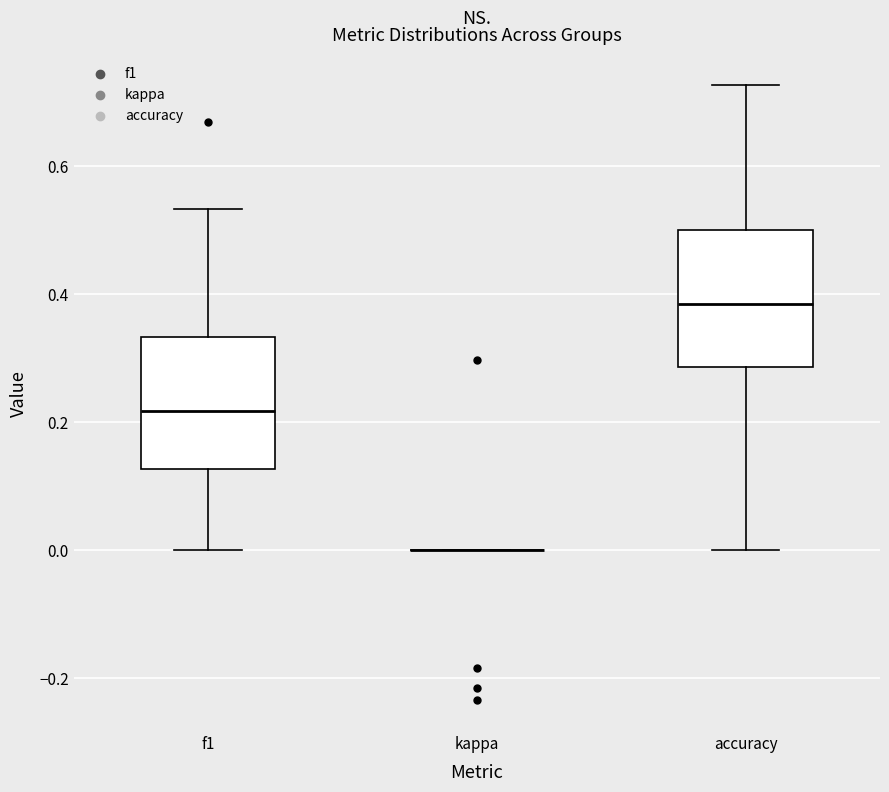

Reading left to right, transcribe this box plot: for each box, give where its median line is, the range the box spans, and where its two whiskers end, as read against the y-axis. The values are not printed on the chart, so give them approximately, as read against the axis.

f1: median 0.22, box 0.12 to 0.34, whiskers 0.00 to 0.54
kappa: box collapsed to a line at 0.00, whiskers 0.00 to 0.00
accuracy: median 0.38, box 0.28 to 0.50, whiskers 0.00 to 0.72